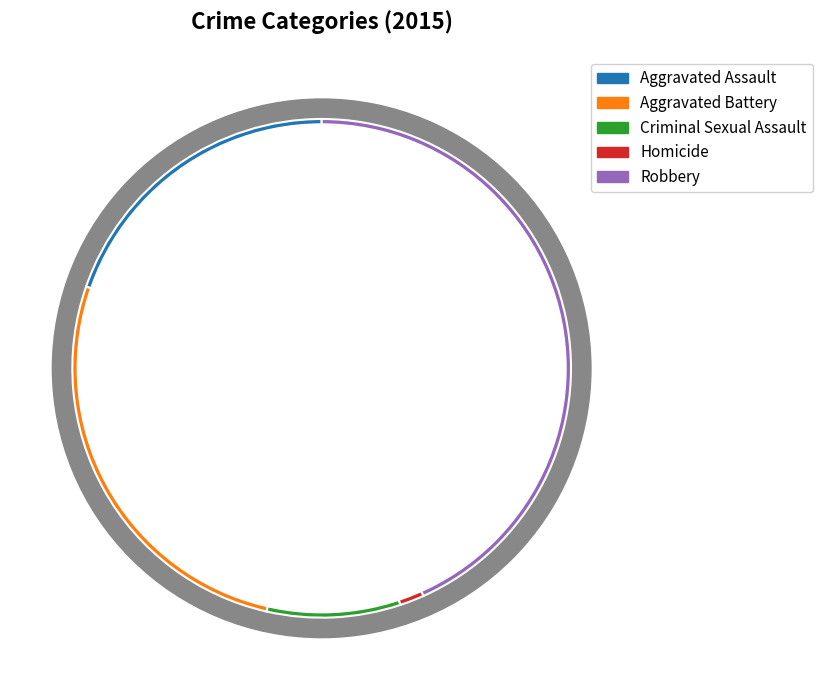

True or false: Criminal Sexual Assault accounts for 1% of the total.

False